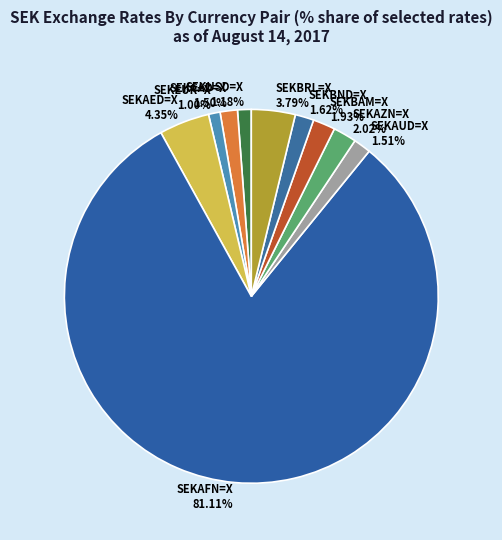

To the nearest percent, what is the difference between the SEKBND=X and SEKAED=X slice percentages?

3%